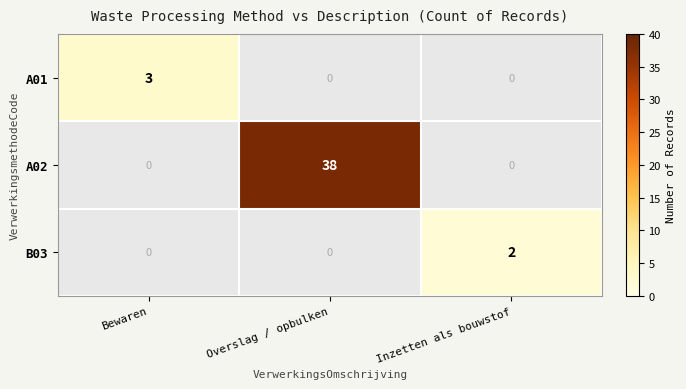

Between Bewaren and Overslag / opbulken, which is larger?

Overslag / opbulken